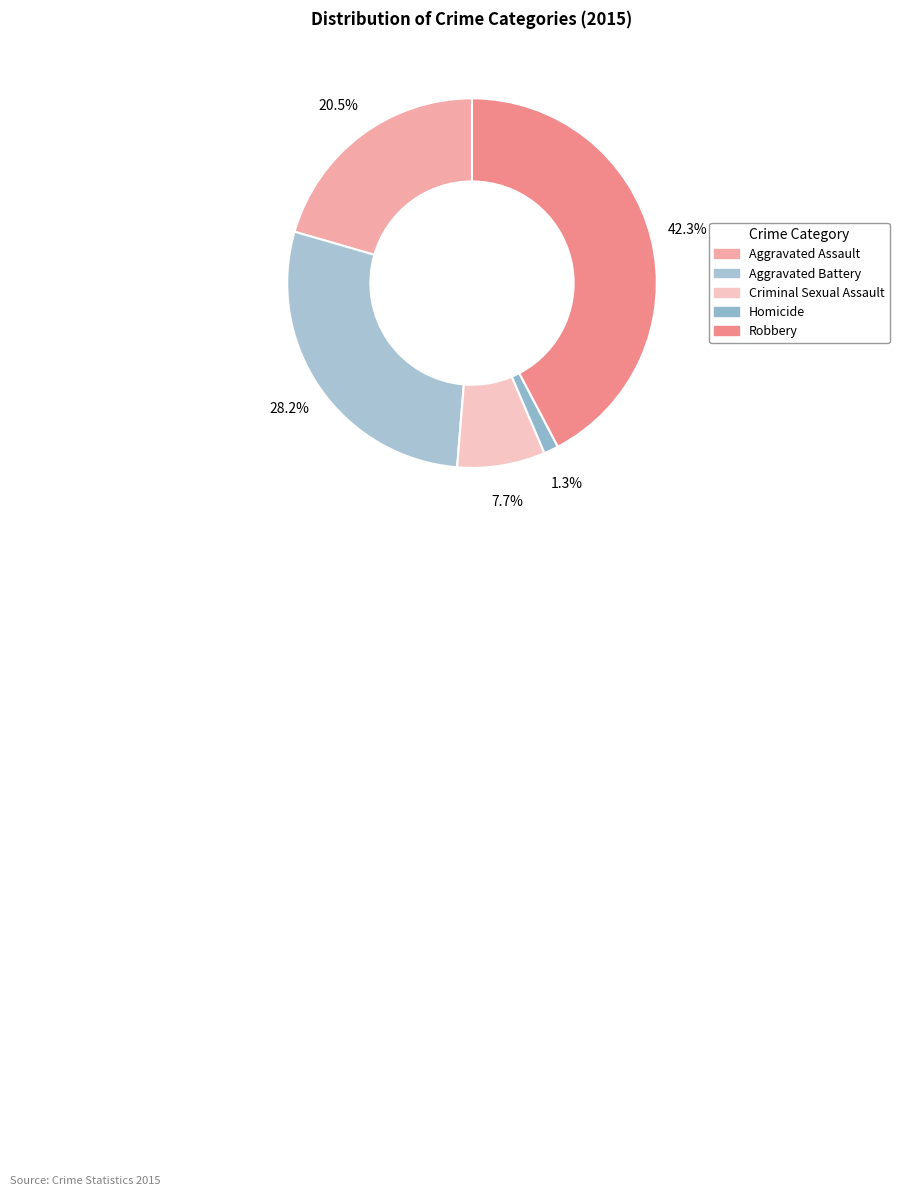

What is the change in value from Aggravated Assault to Homicide?

-15